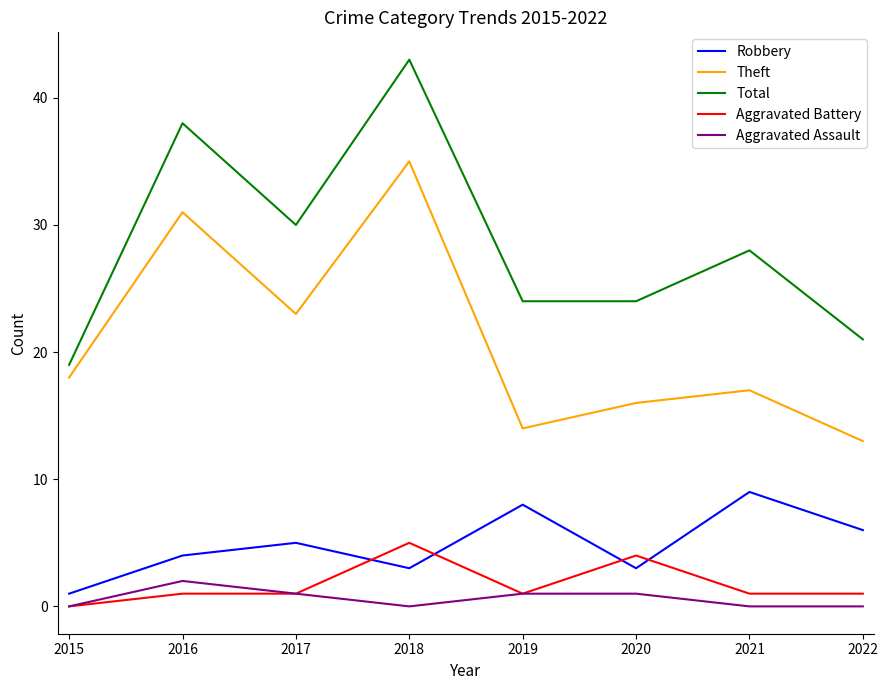

What is the minimum value for Theft?

13